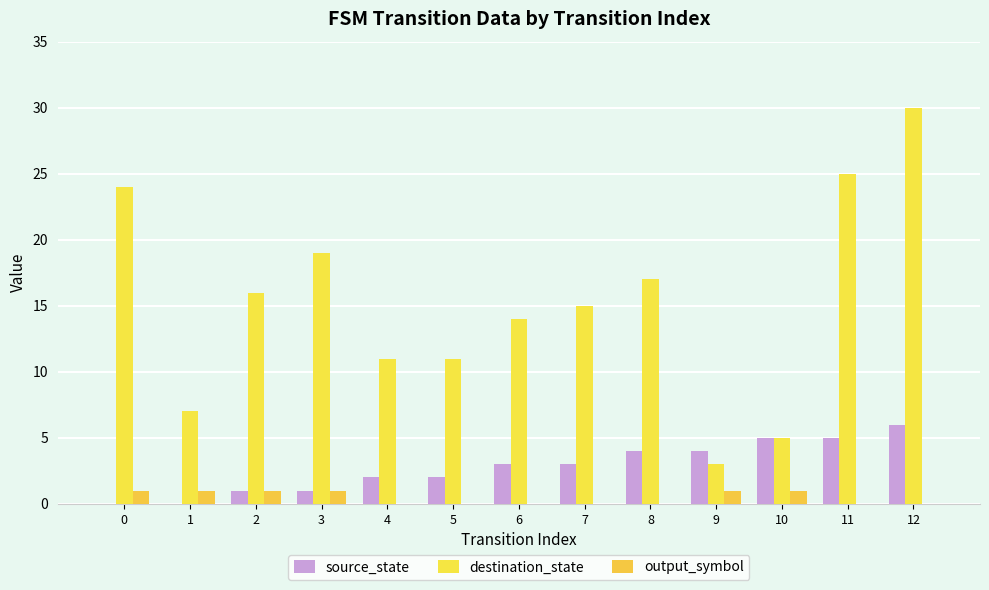

Count the number of categories in the chart.

13